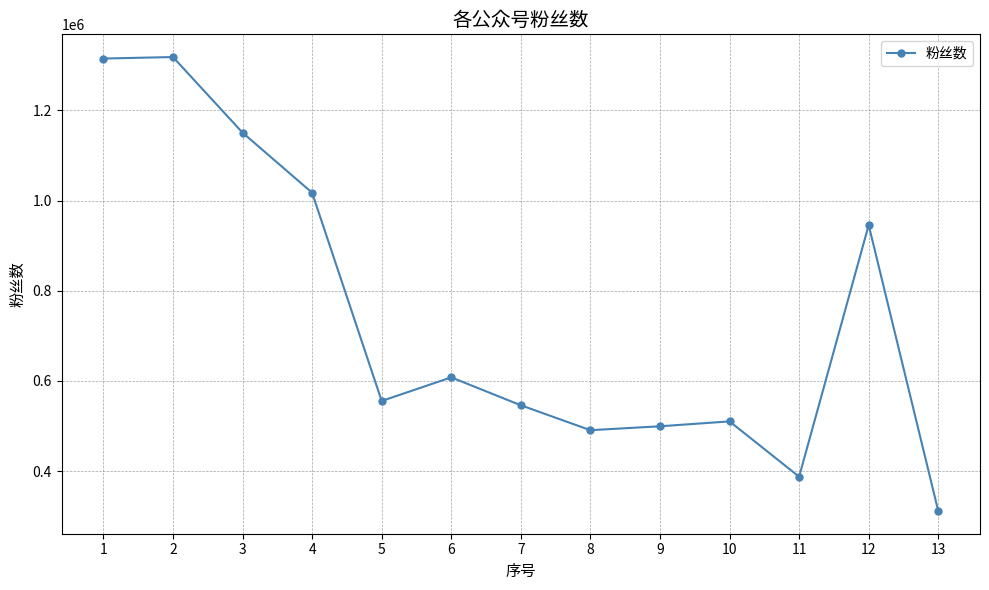

True or false: the data shows 490741 at 8.

True